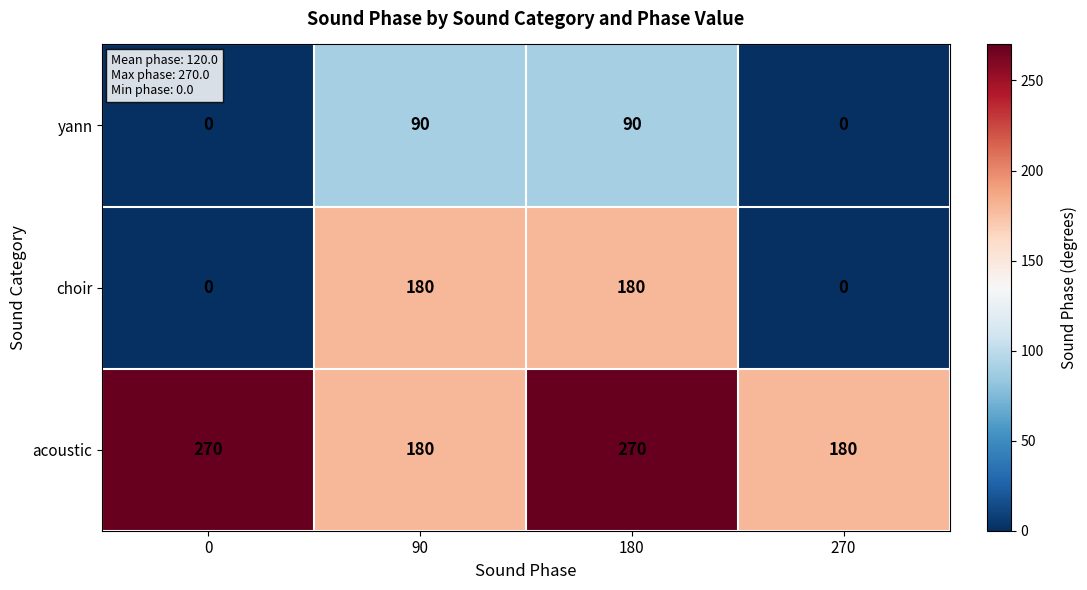

List the series in order of their peak value, highest first.

acoustic, choir, yann